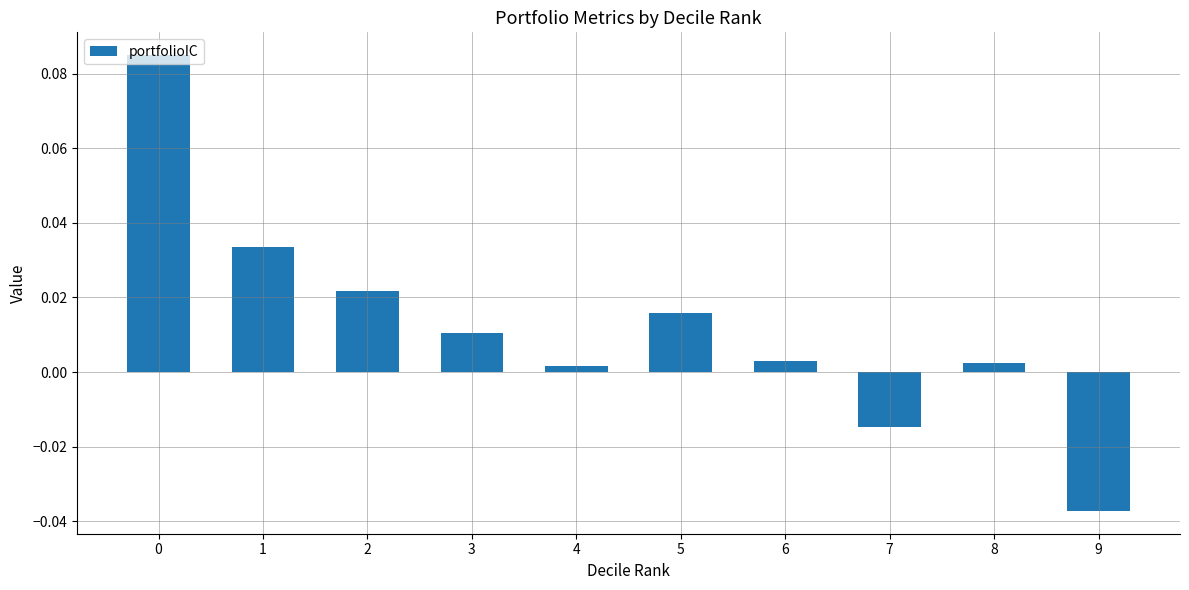

At which category does the chart reach its minimum across all series?

9